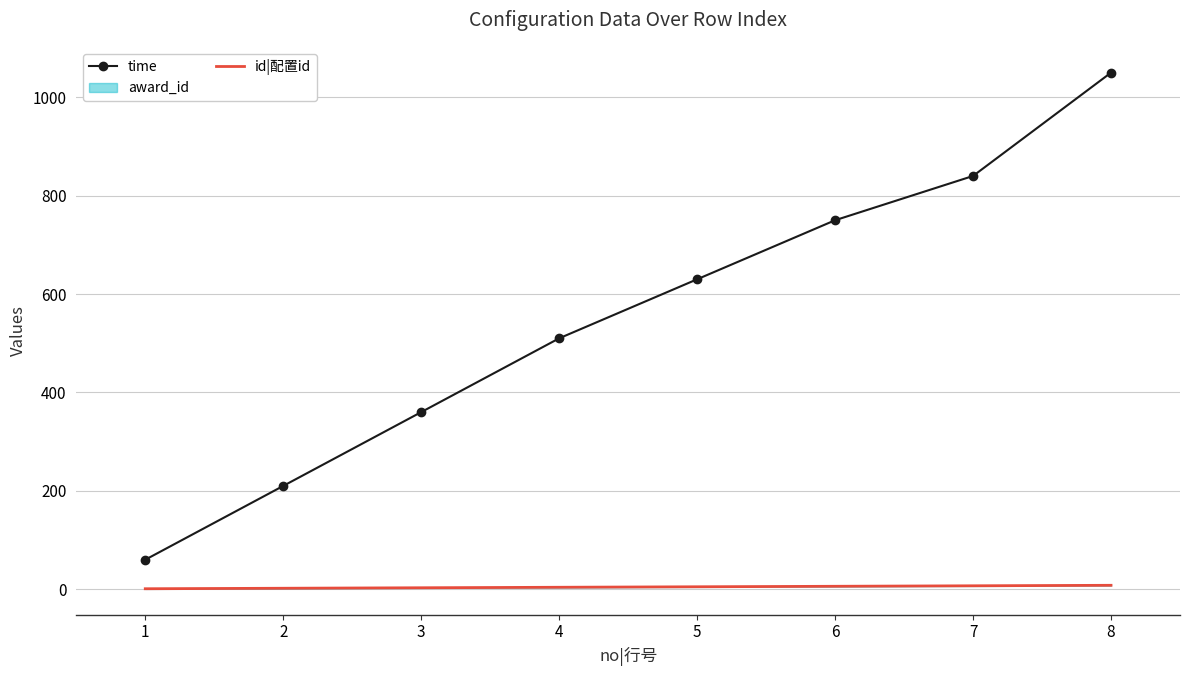

What is the average value of the id|配置id series?

4